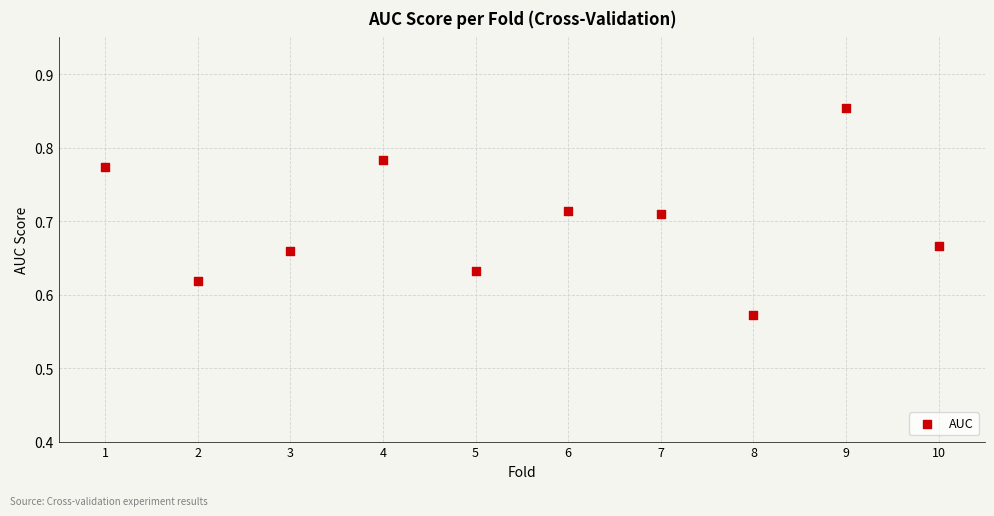

What is the range of X values (max minus min)?

9.0